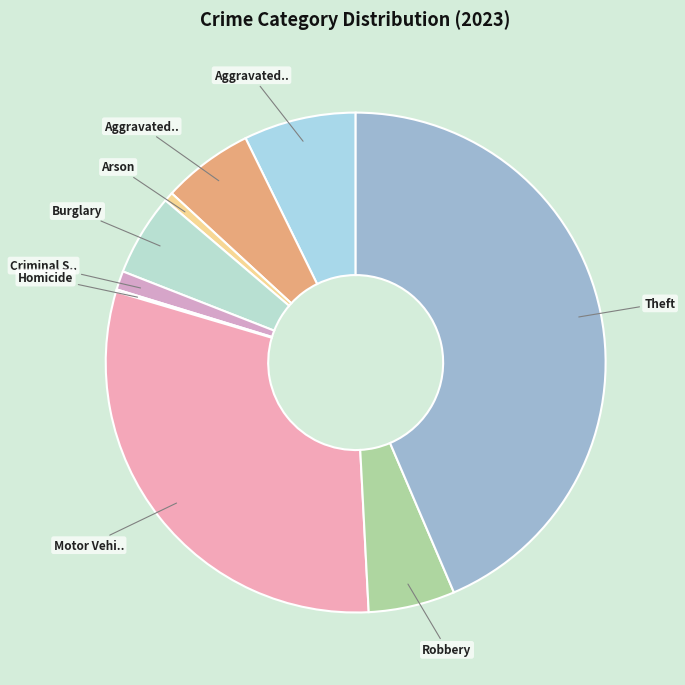

How many segments does this pie chart have?

9